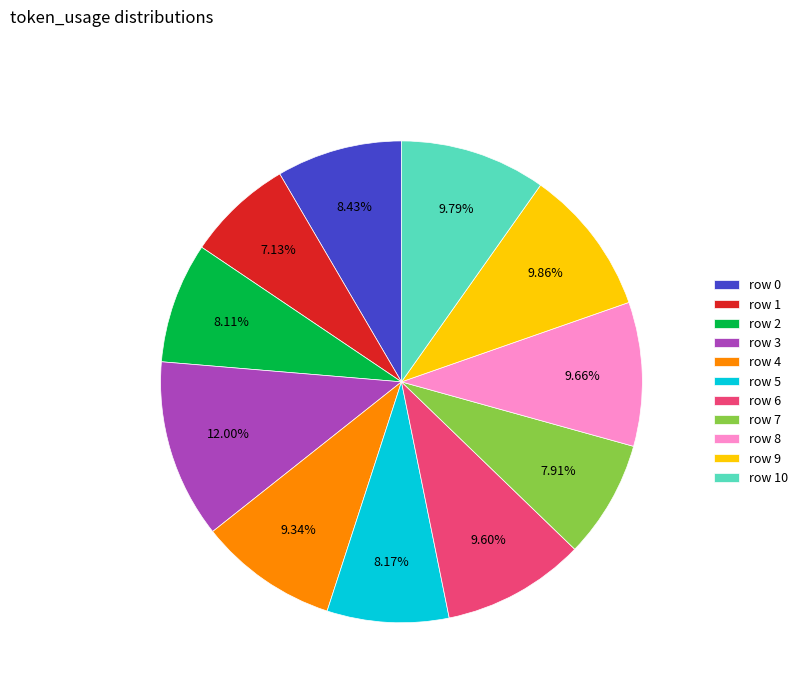

Which has a higher value, row 5 or row 4?

row 4